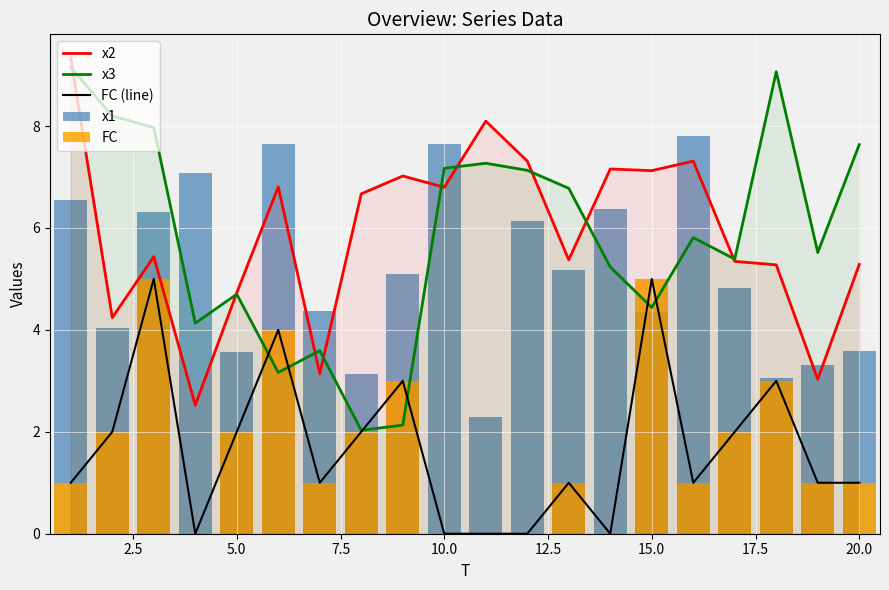

Which series has the largest range (max minus min)?

x3